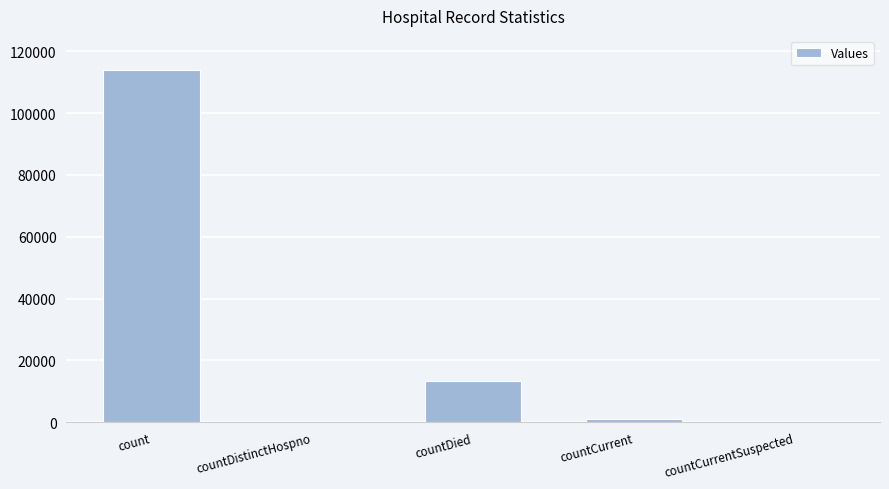

Are the bars grouped side by side (vs. stacked)?

No